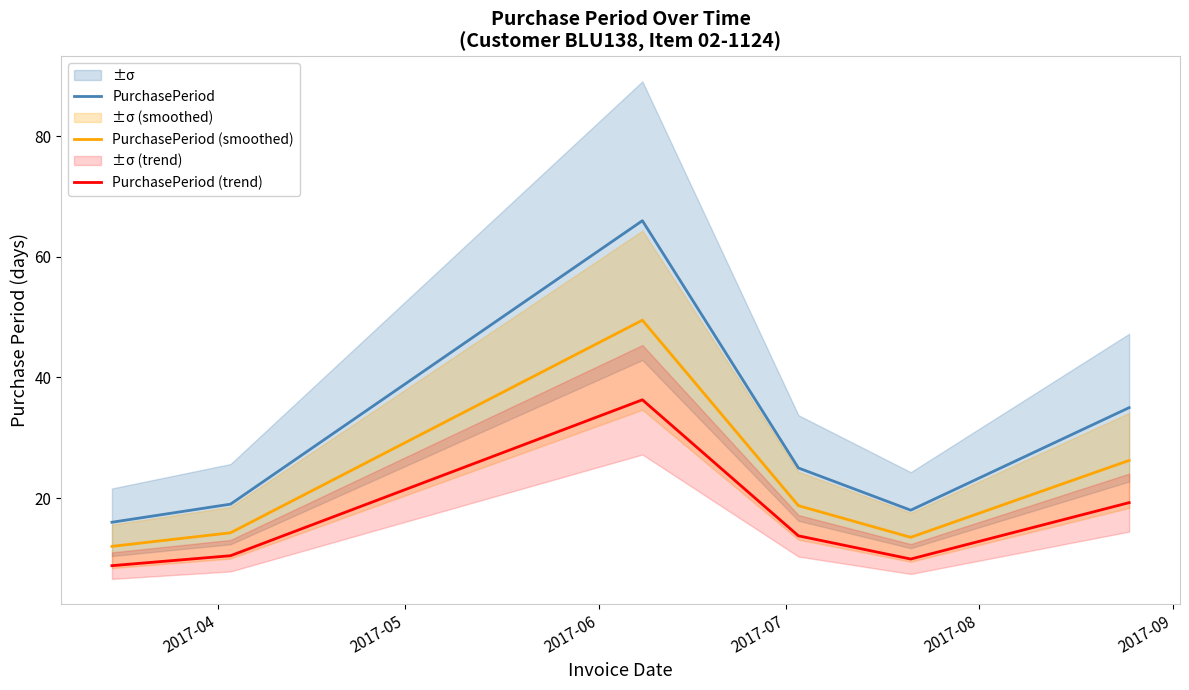

List the series in order of their peak value, highest first.

PurchasePeriod, PurchasePeriod (smoothed), PurchasePeriod (trend)